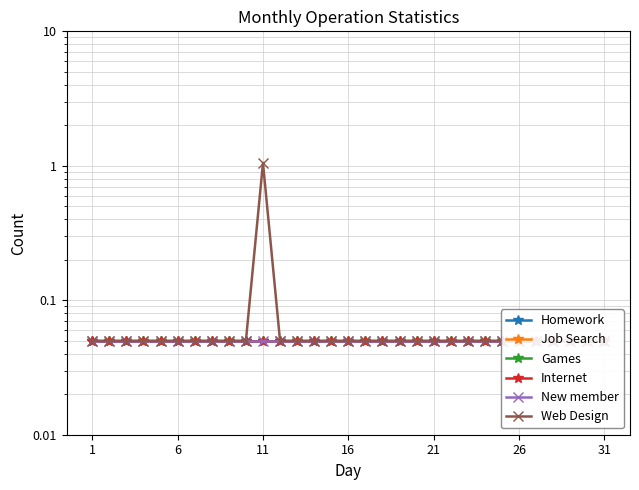

What is the value of the Job Search point at the 13th from the left?

0.1